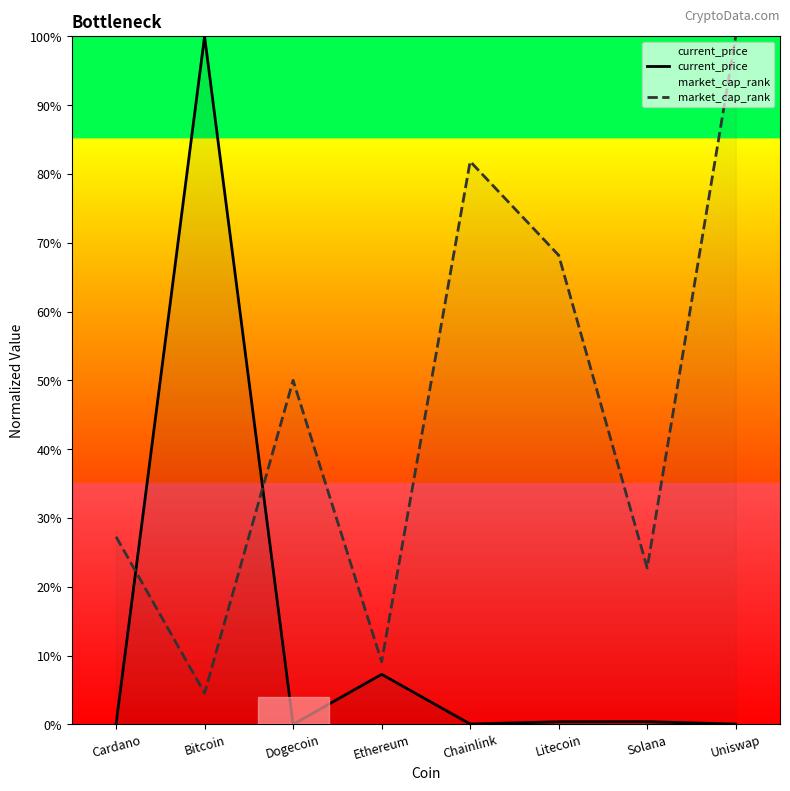

How many intersections are there between current_price and market_cap_rank?

2